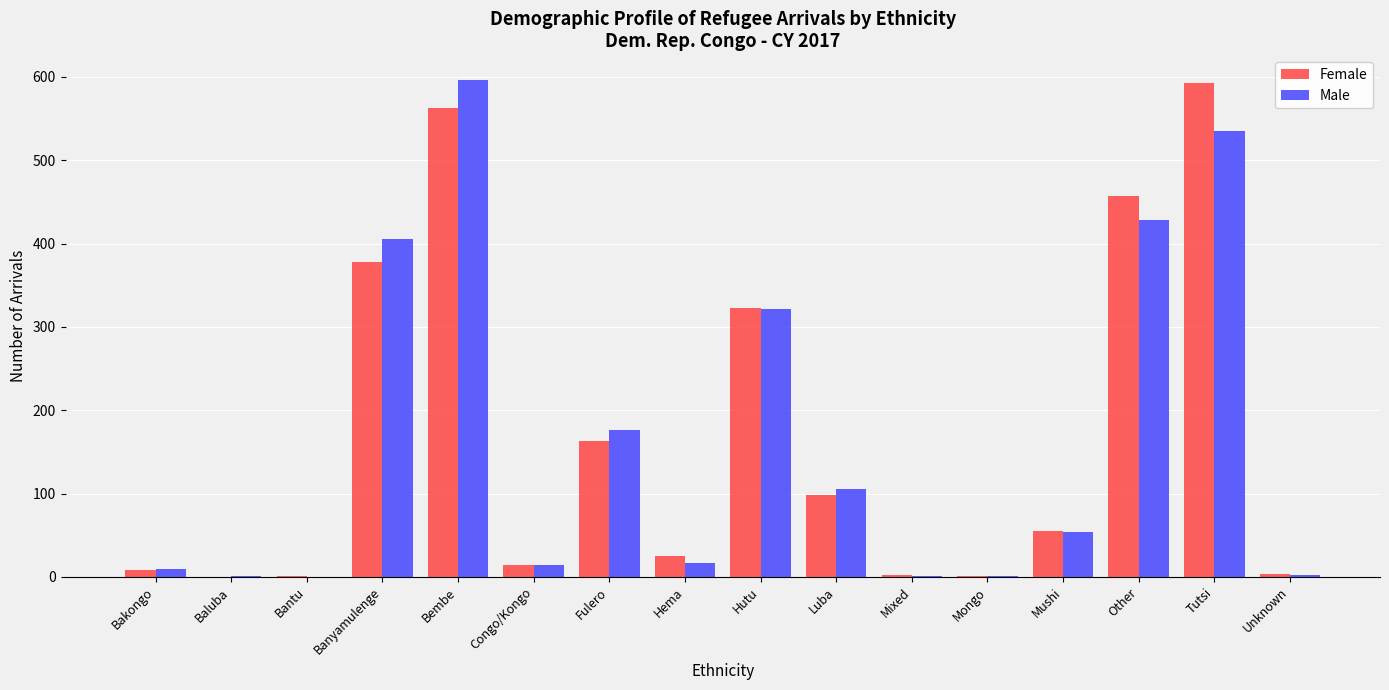

What is the average value of the Male series?

167